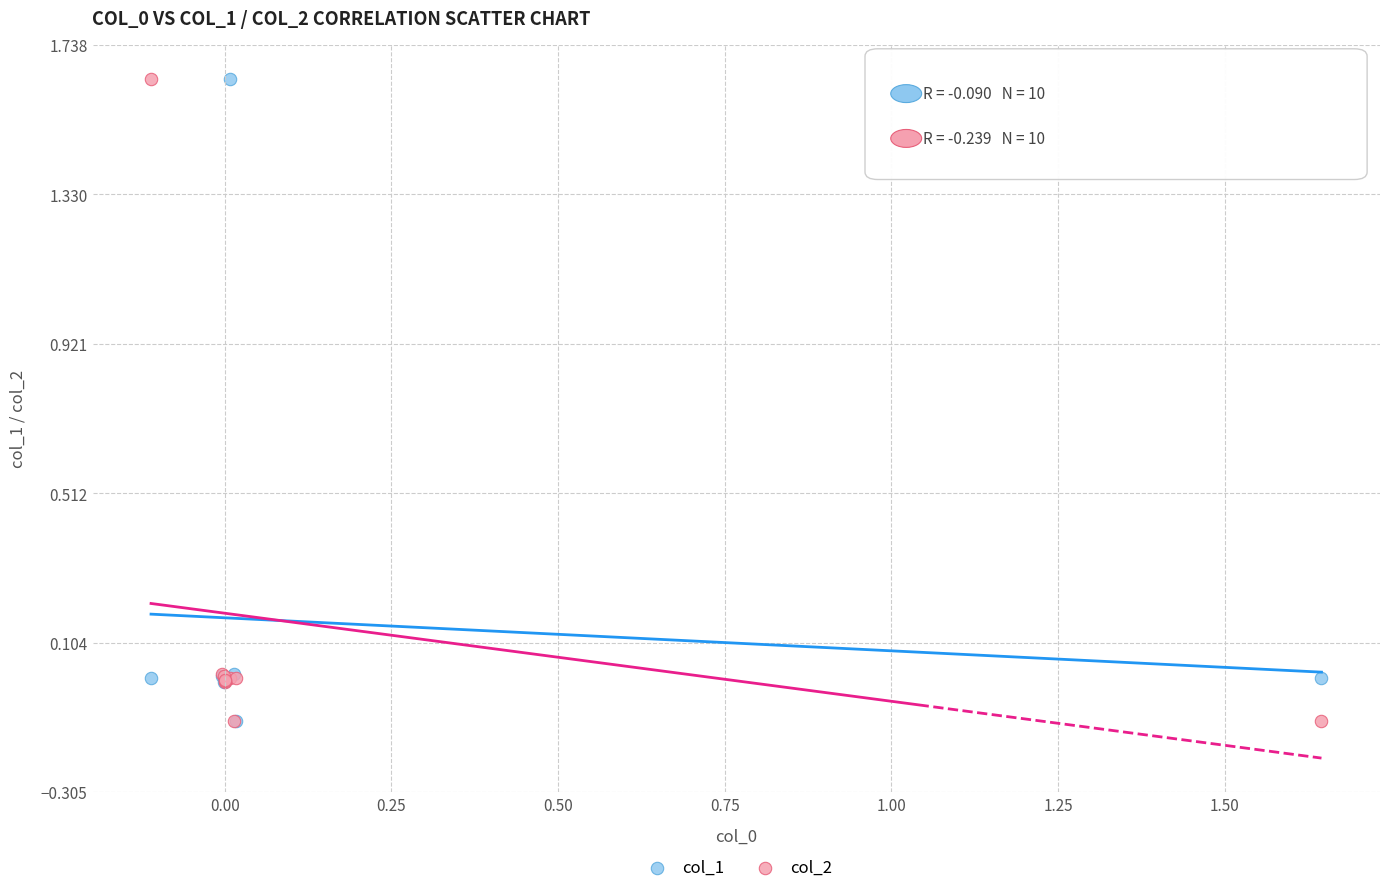

What are all the series names shown in the legend?

col_1, col_2